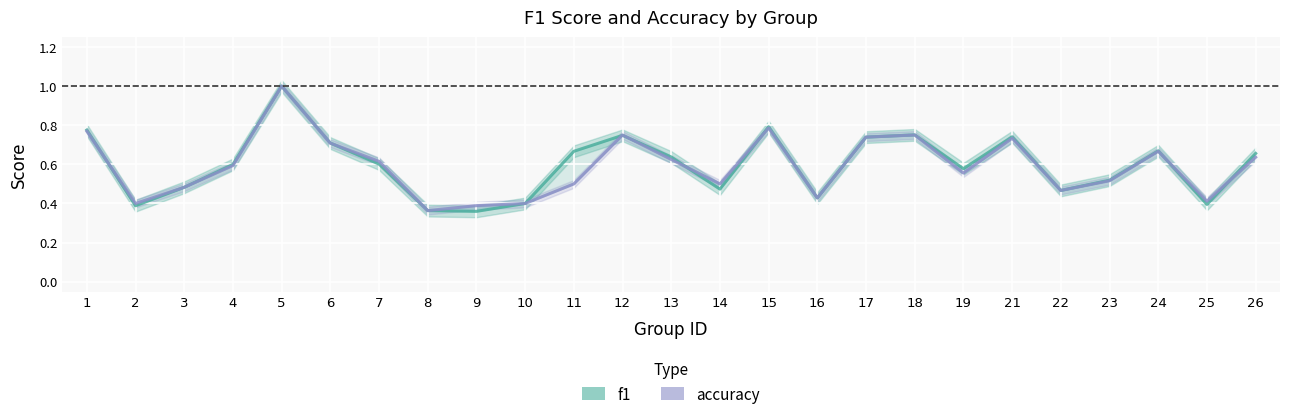

What is the sum of all accuracy values?

14.8